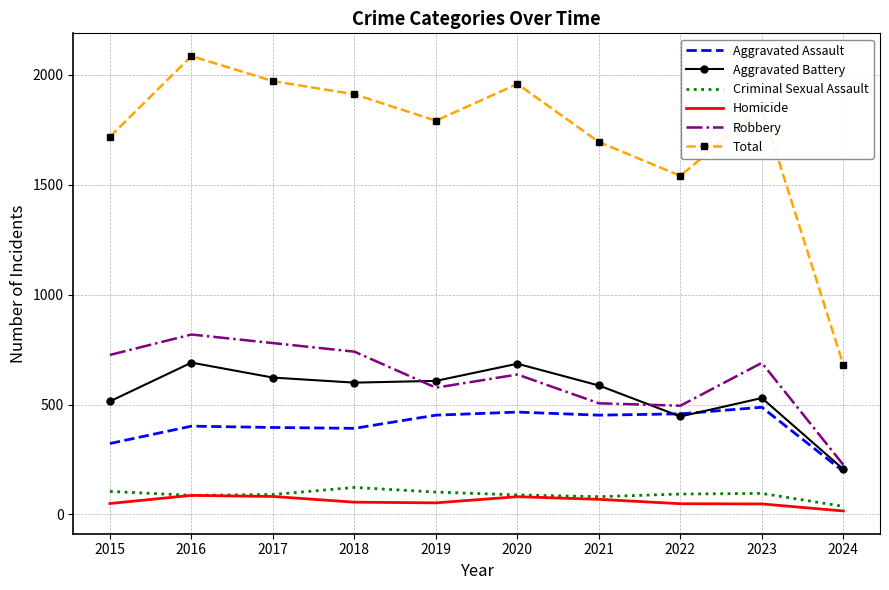

What is the sum of the Aggravated Battery values at 2017 and 2016?

1314